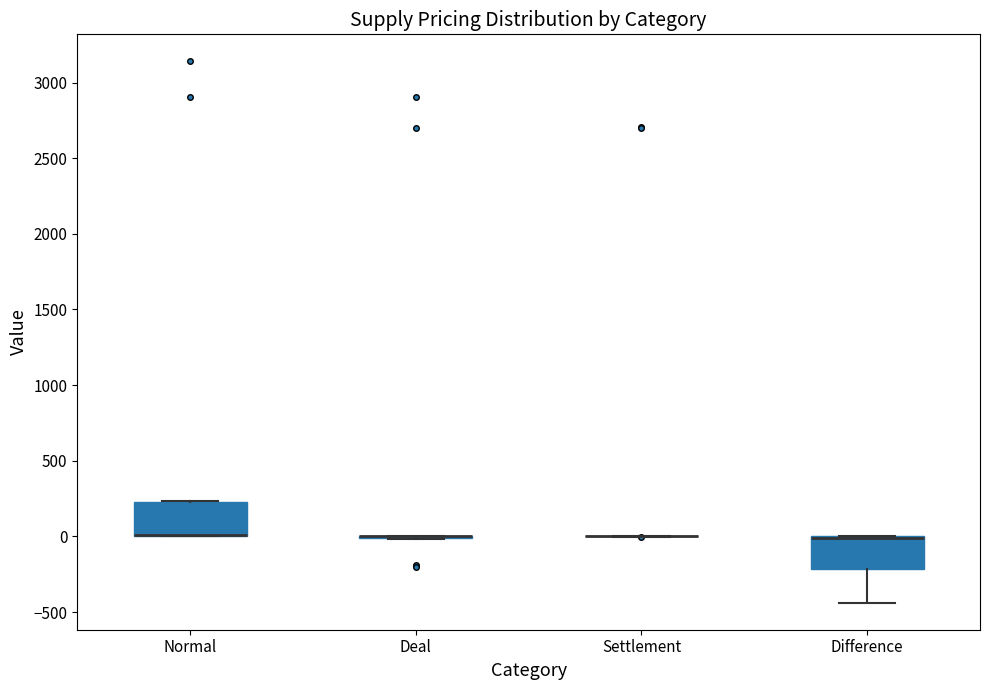

Reading left to right, read every box against the y-axis: the position of its median line, the range the box covers, and the ends of its whiskers. The values are not printed on the chart, so give them approximately, as read against the axis.

Normal: median 0 (drawn on the box's lower edge), box 0 to 250, whiskers 0 to 250
Deal: box collapsed to a line at 0, whiskers 0 to 0
Settlement: box collapsed to a line at 0, whiskers 0 to 0
Difference: median 0 (drawn on the box's upper edge), box -200 to 0, whiskers -450 to 0